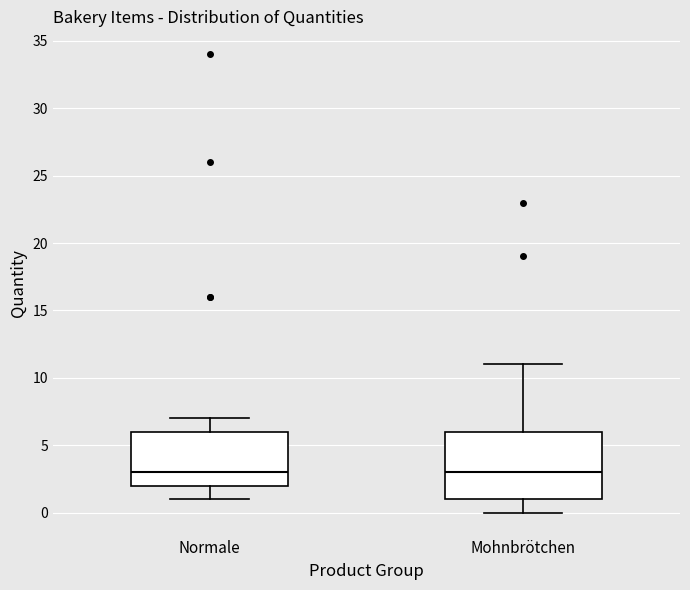

Reading left to right, read every box against the y-axis: the position of its median line, the range the box covers, and the ends of its whiskers. The values are not printed on the chart, so give them approximately, as read against the axis.

Normale: median 3, box 2 to 6, whiskers 1 to 7
Mohnbrötchen: median 3, box 1 to 6, whiskers 0 to 11